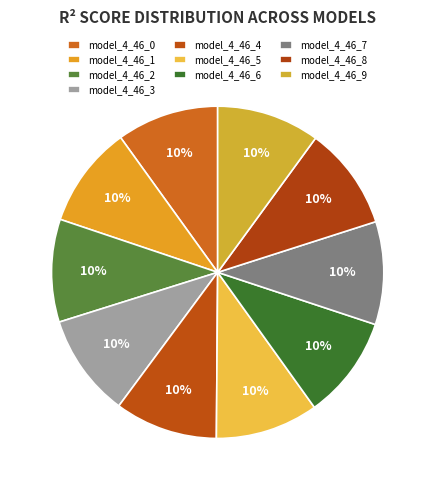

Which category has the smallest portion of the pie?

model_4_46_1